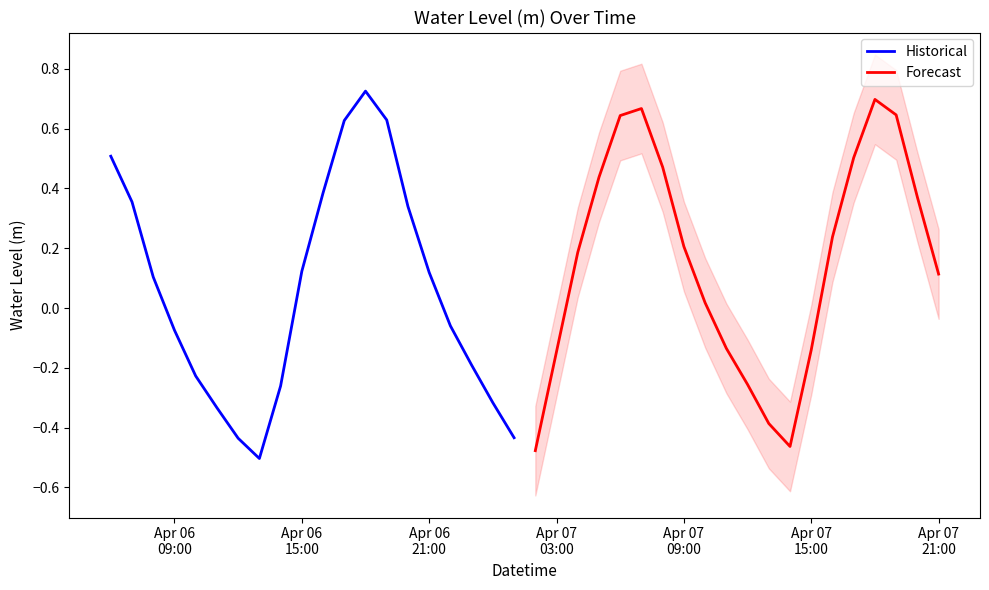

What is the lowest value of the Historical series?

-0.5